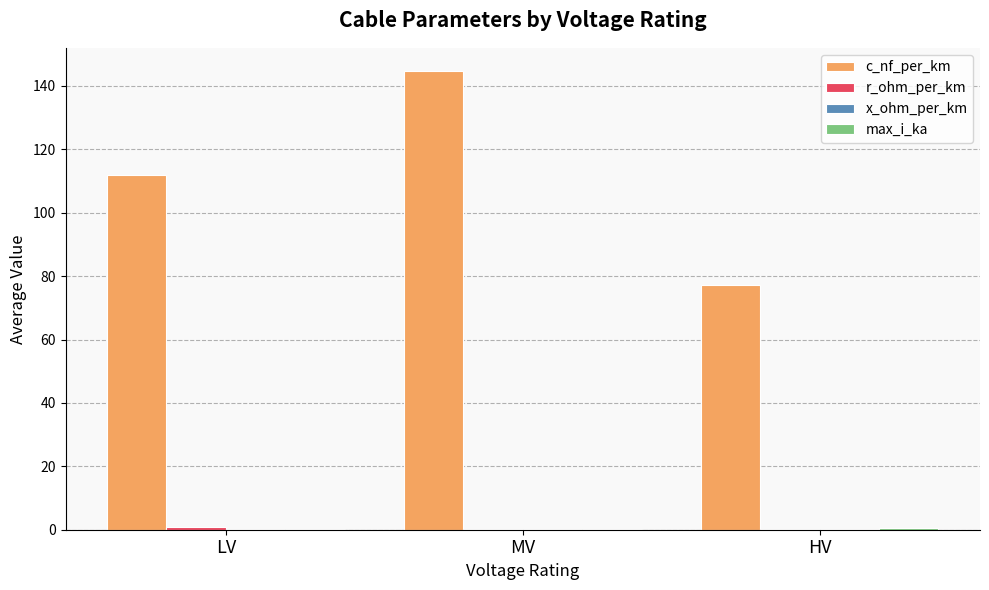

The c_nf_per_km series shows 107.4 at HV. True or false?

False